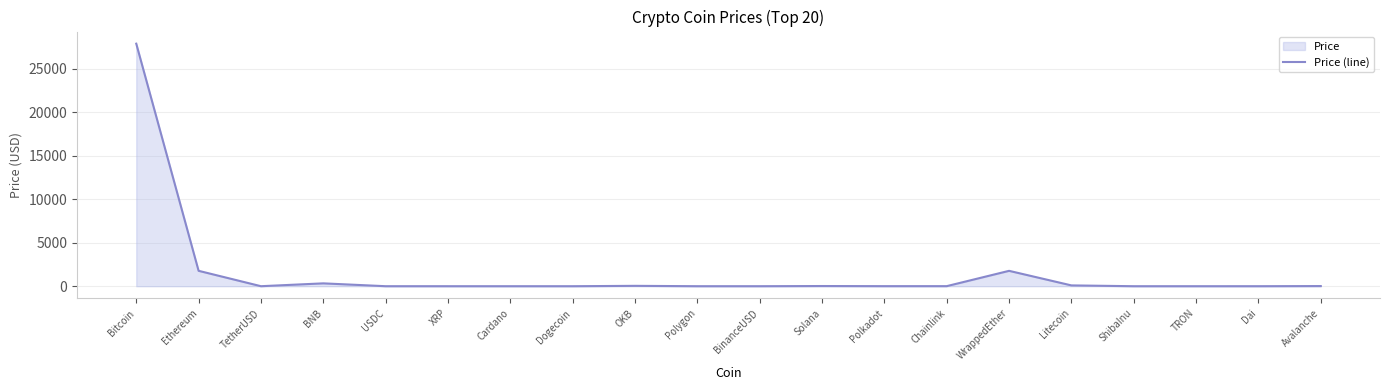

What is the maximum value shown in the chart?

27879.8